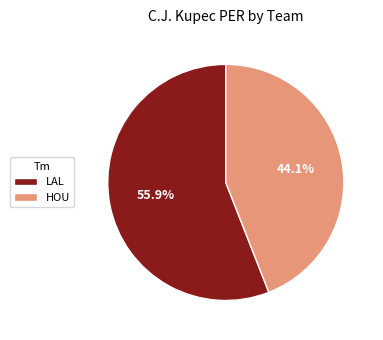

What percentage is the LAL slice, to the nearest percent?

56%